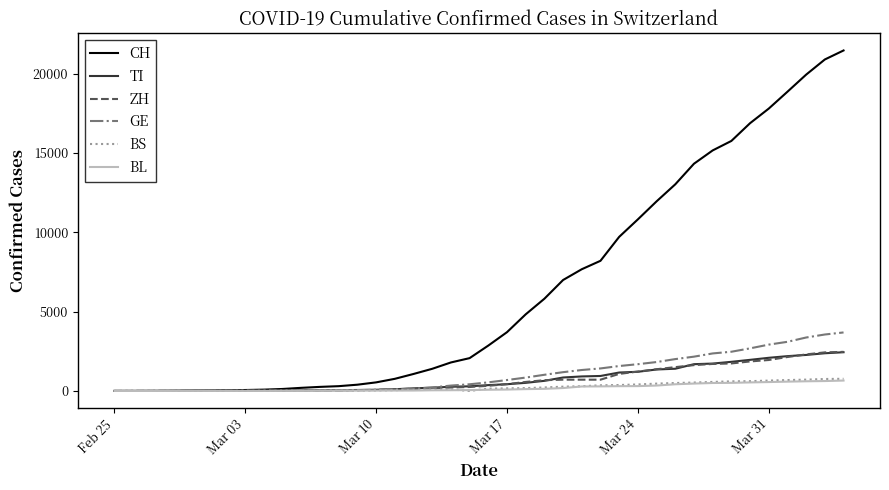

Does the chart display data point markers on the line(s)?

No